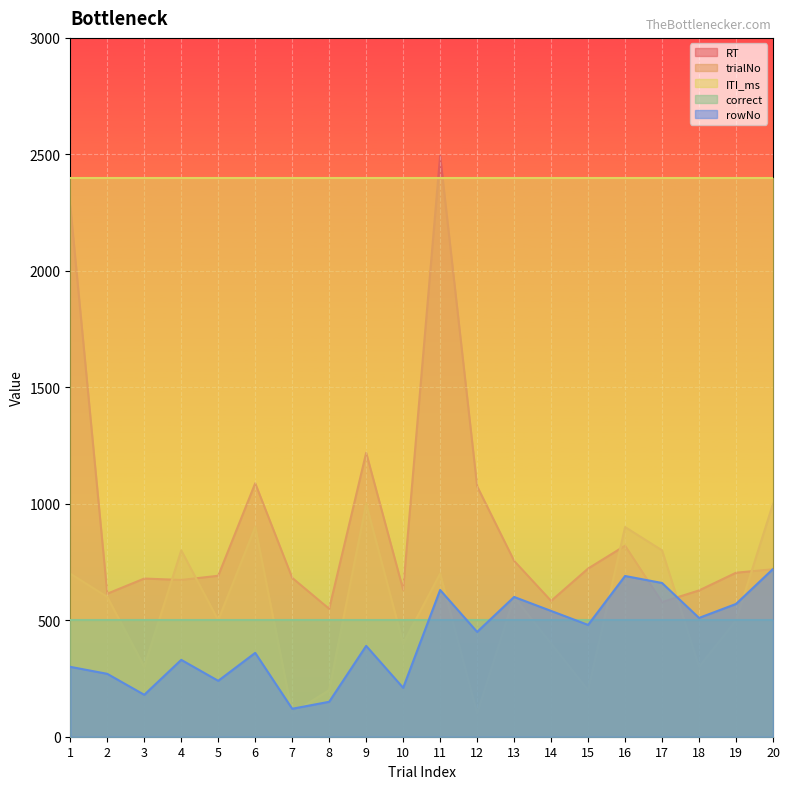

List the labels in order of trialNo value, smallest first.

7, 12, 8, 15, 3, 18, 10, 14, 5, 19, 2, 13, 1, 11, 4, 17, 6, 16, 9, 20